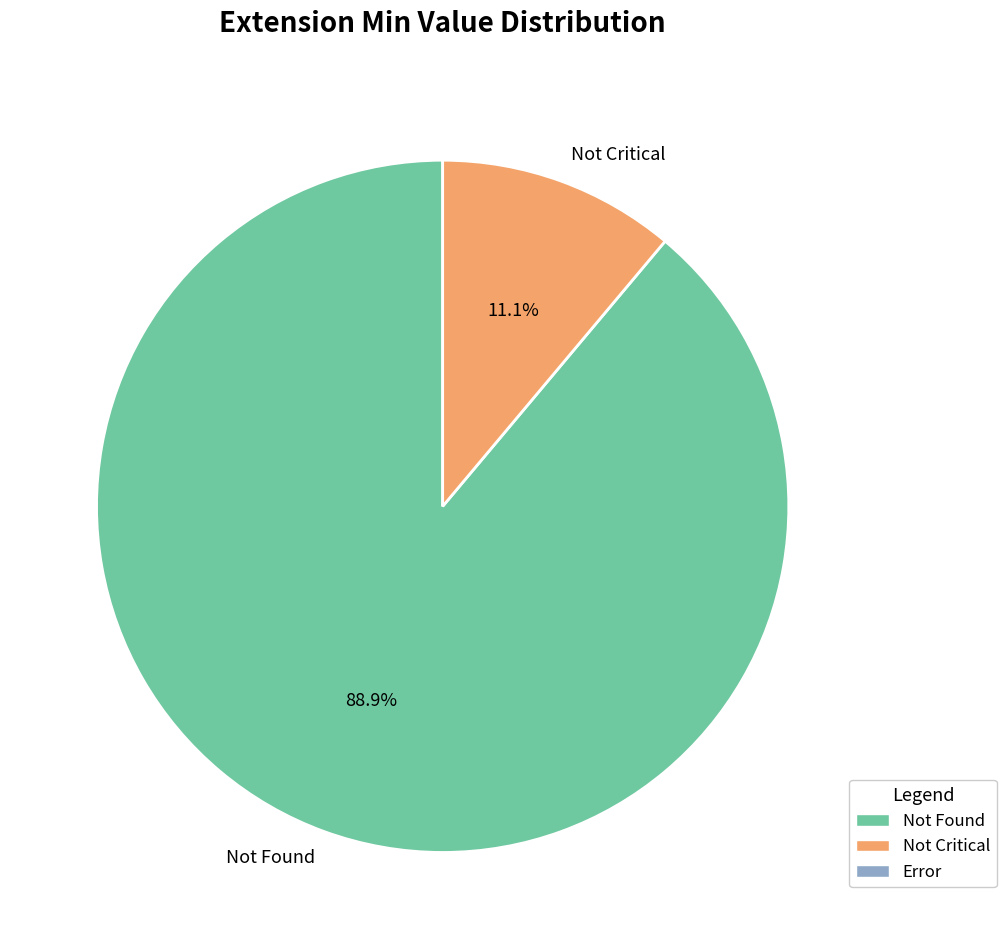

Between Not Found and Not Critical, which is larger?

Not Found